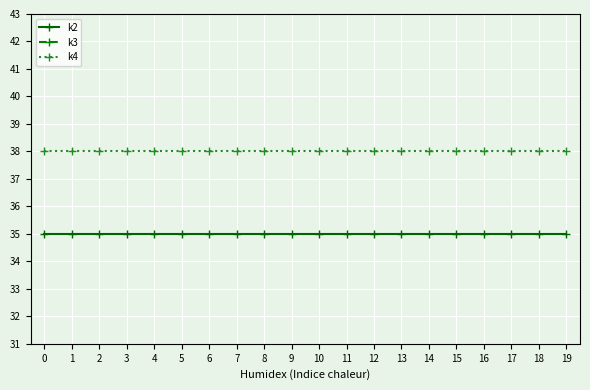

Is it true that k4 equals 38 at 8?

True